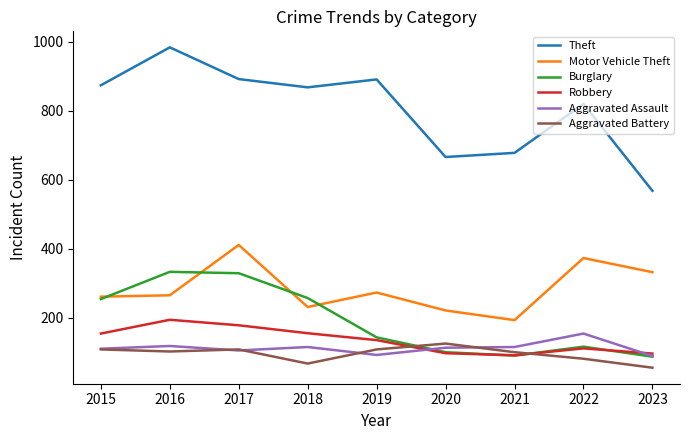

Is this an area chart (filled region under the line)?

No